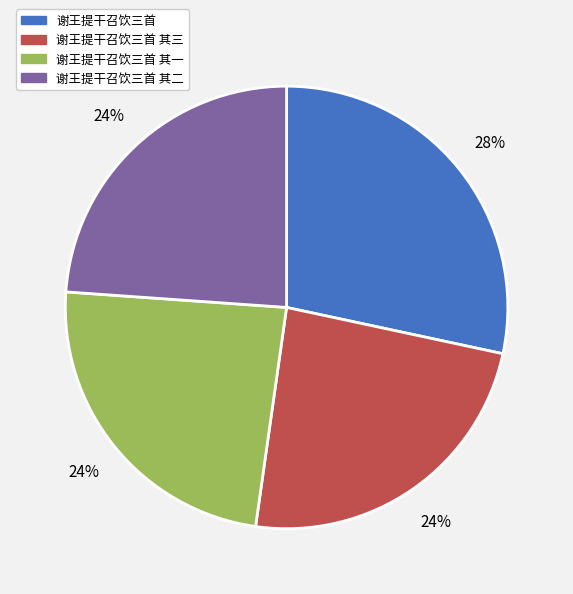

Is there any slice that represents more than half of the pie?

No